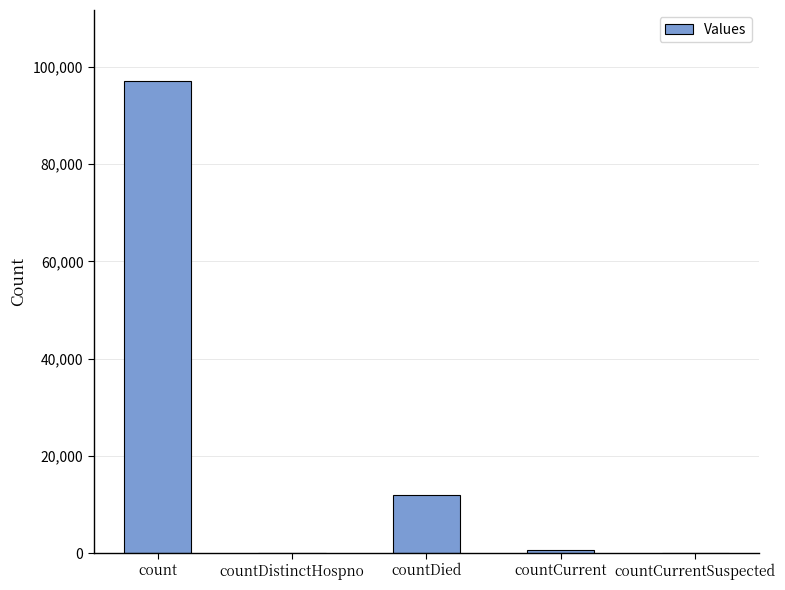

The chart shows a value of 97117 at count. True or false?

True